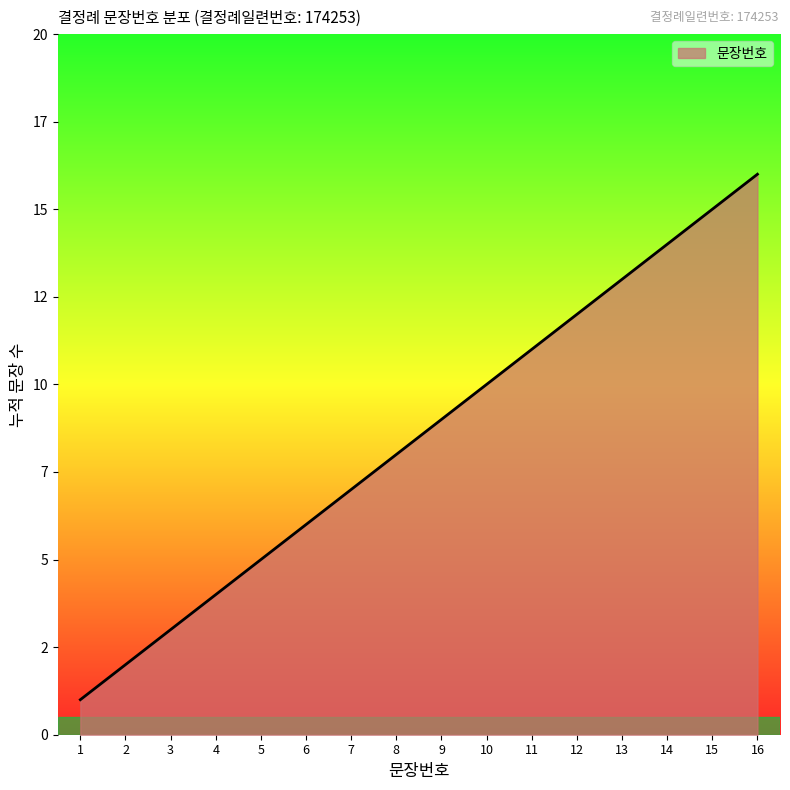

Does the chart display data point markers on the line(s)?

No